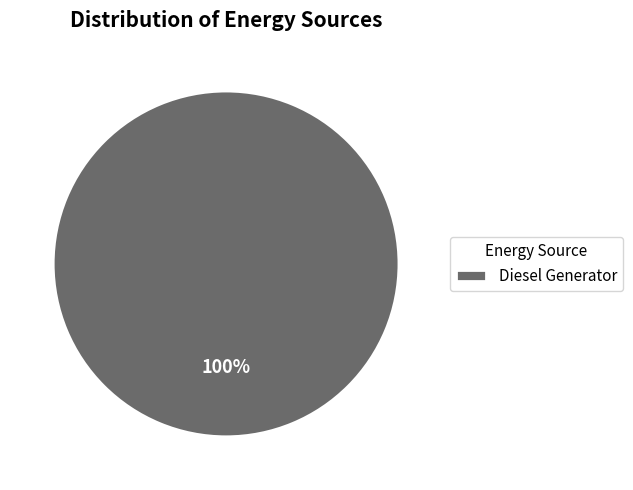

Rank the categories by value from lowest to highest.

Diesel Generator